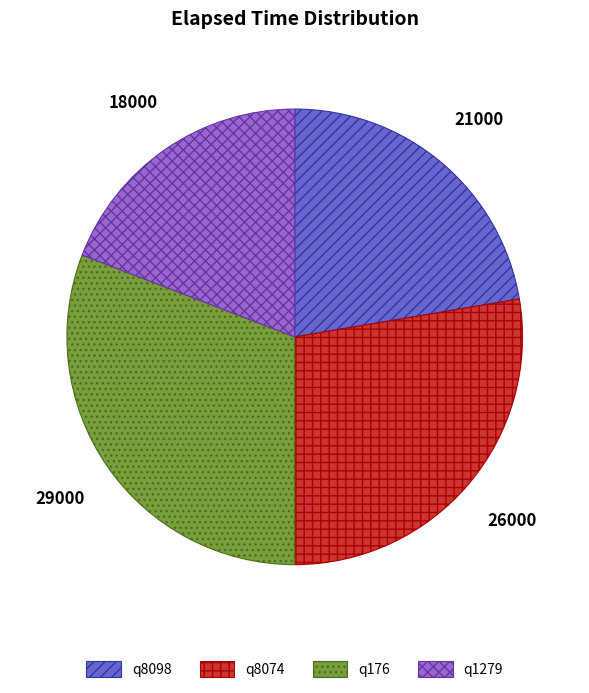

Count the number of slices in the pie.

4